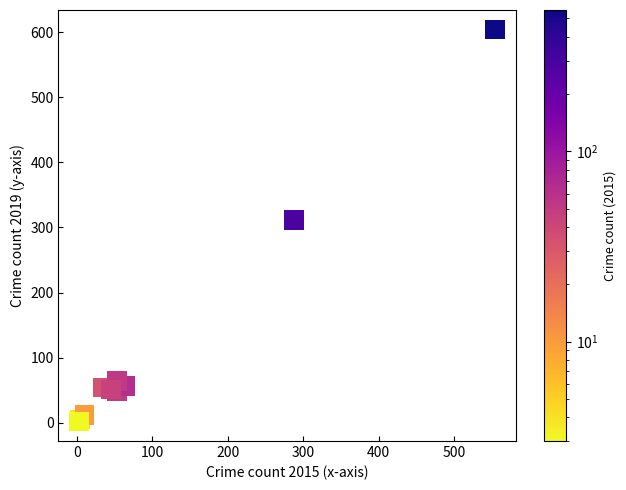

What Y value in the scatter plot is closest to 303?

311